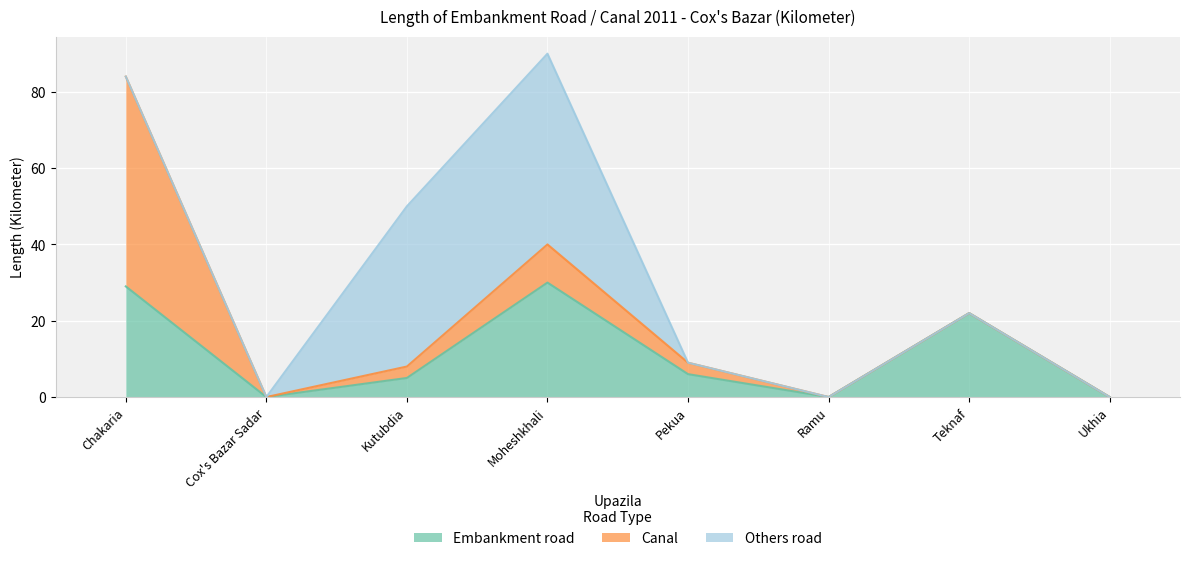

Which series has the largest range (max minus min)?

Canal